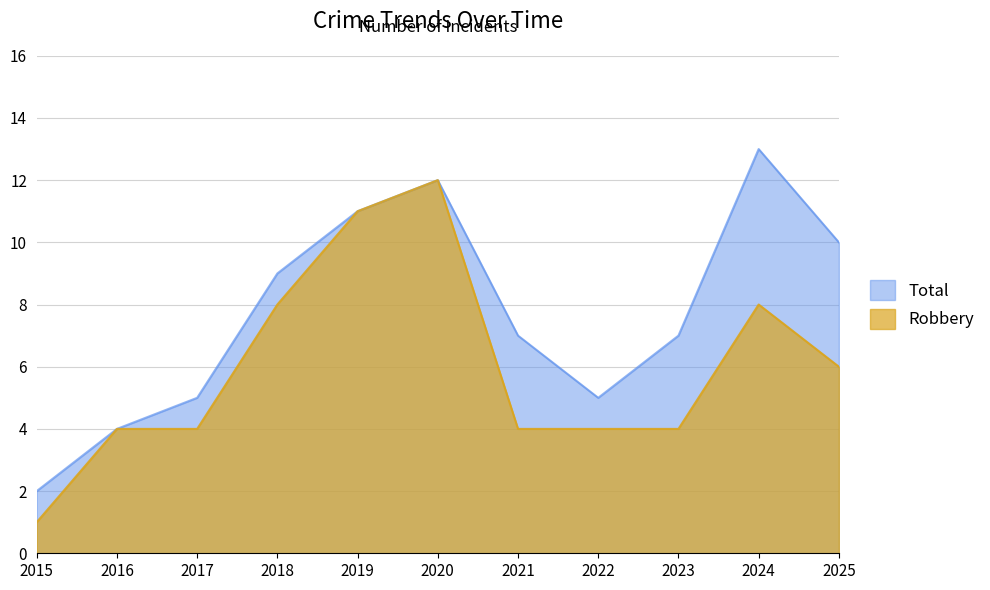

What is the total value across all series at 2020?

24